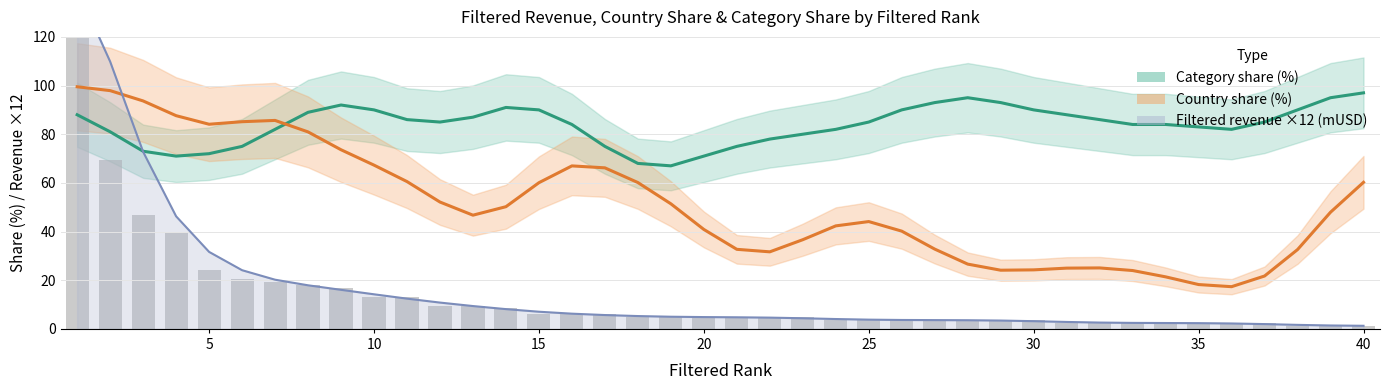

Is it true that Country share (%) equals 67.5 at 20?

False